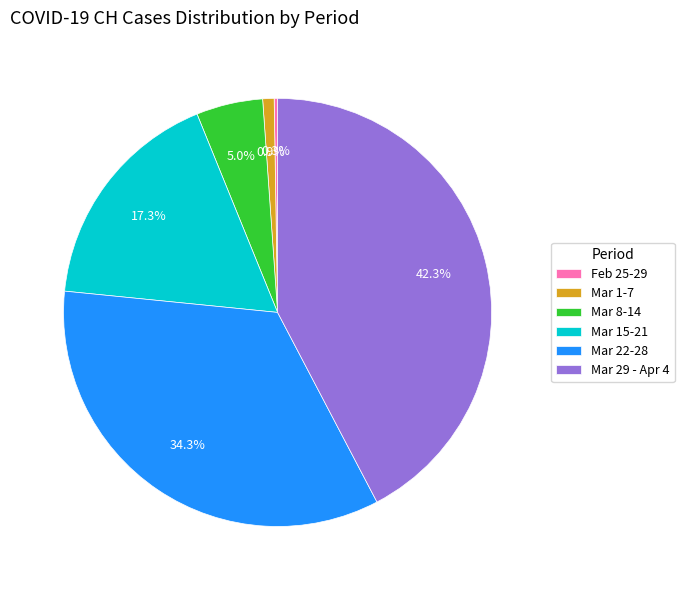

Which slice is the largest?

Mar 29 - Apr 4